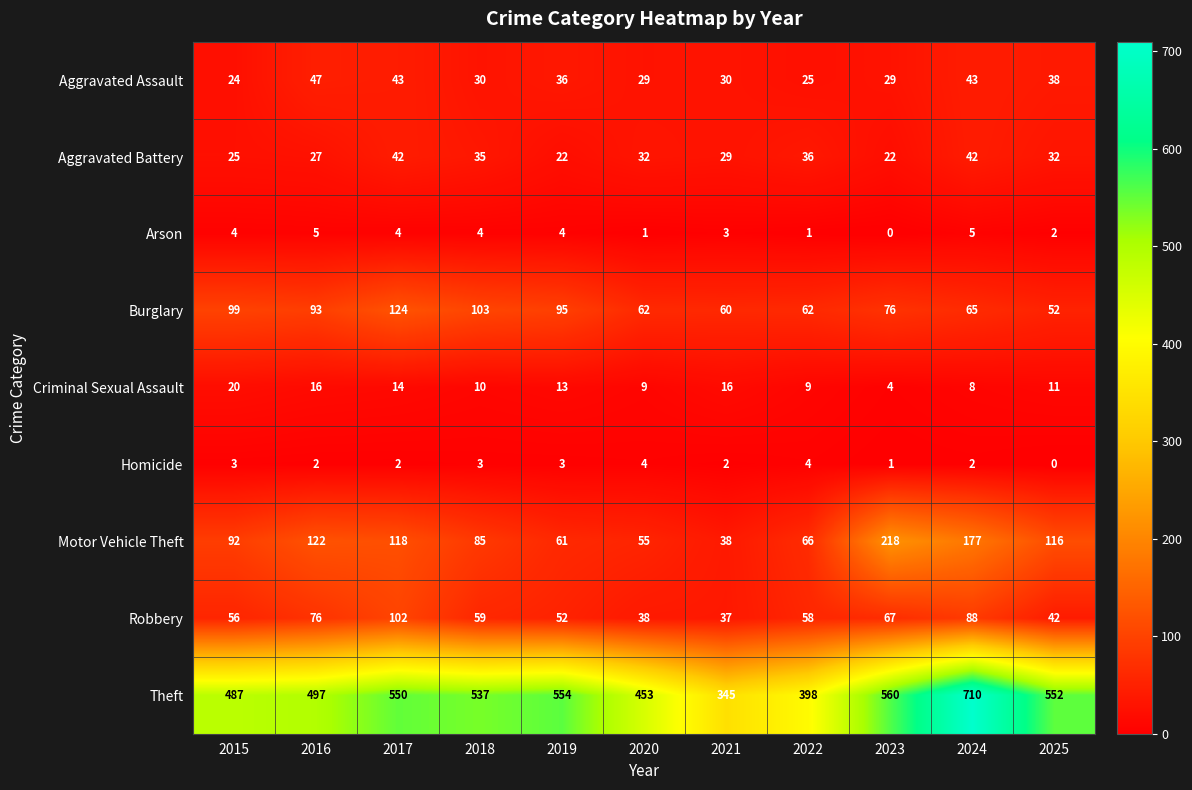

Which category has the lowest value in the Arson series?

2023